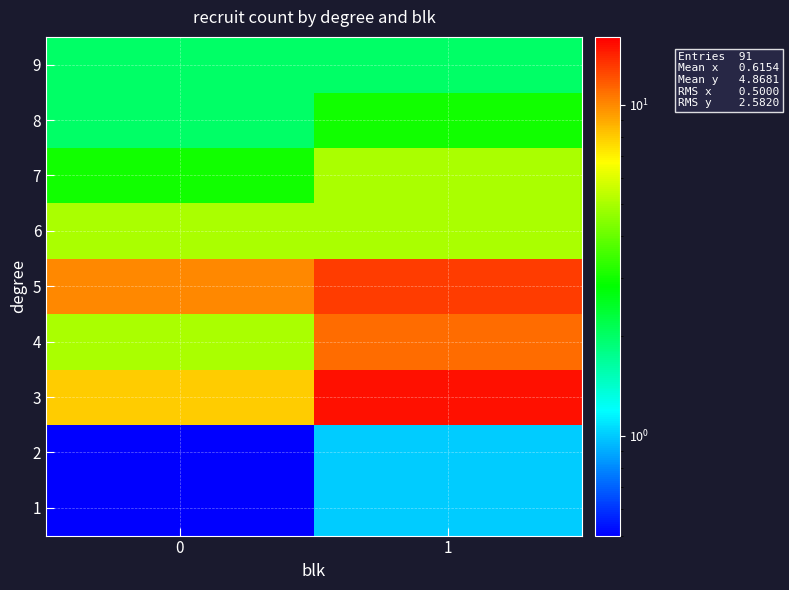

Reading left to right, what are all the values shown in this chart?

1: 0=0.1	1=1.0
2: 0=0.1	1=1.0
3: 0=8.0	1=15.0
4: 0=5.0	1=11.0
5: 0=10.0	1=13.0
6: 0=5.0	1=5.0
7: 0=3.0	1=5.0
8: 0=2.0	1=3.0
9: 0=2.0	1=2.0